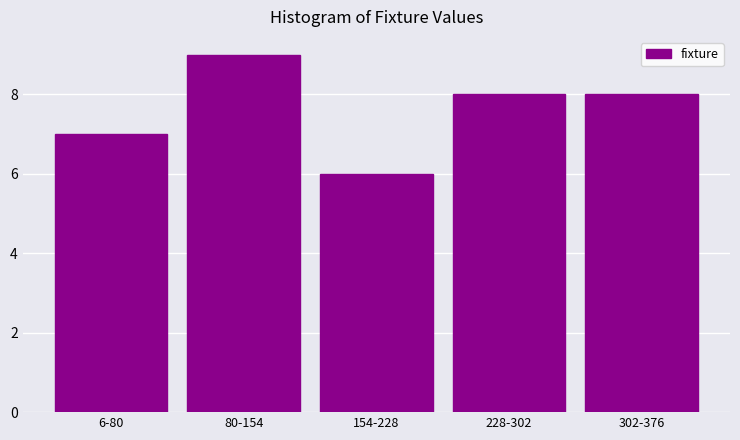

Reading left to right, extract all data points from this chart.

6-80=7	80-154=9	154-228=6	228-302=8	302-376=8